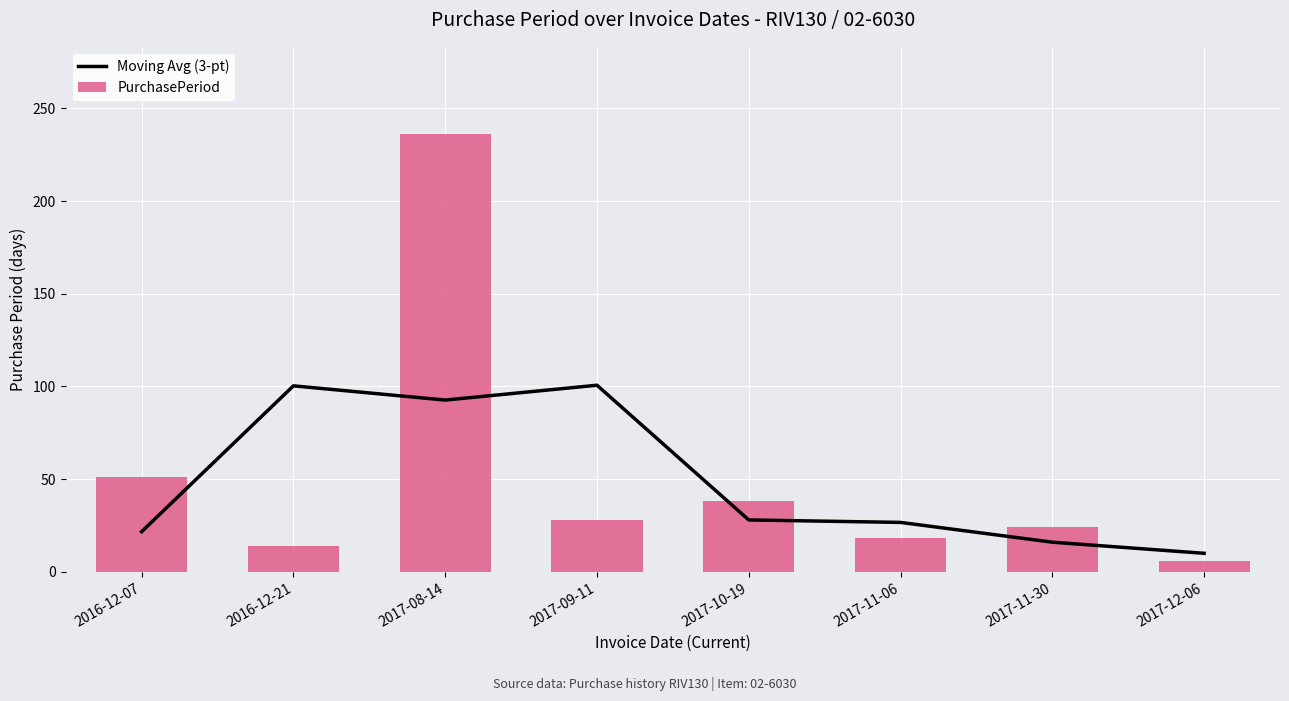

What position from the right is 2016-12-07?

8